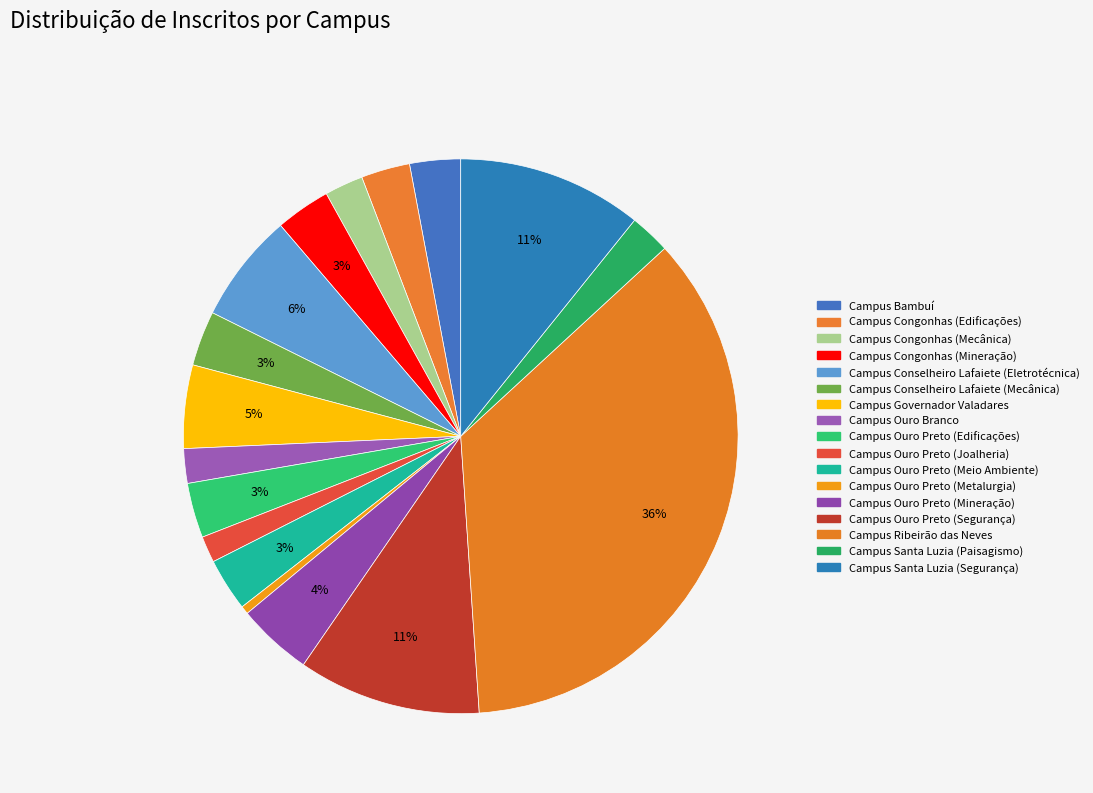

Which slice is the smallest?

Campus Ouro Preto (Metalurgia)